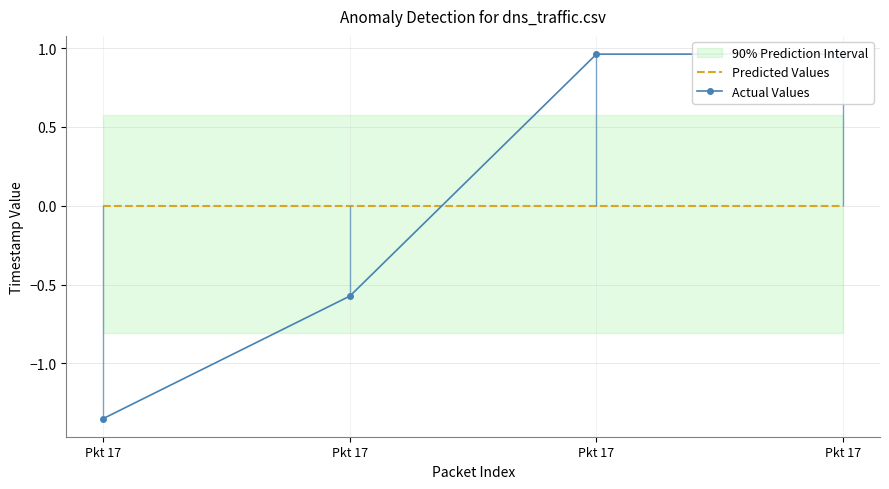

Reading left to right, transcribe all the data shown in this chart.

Predicted Values: Pkt 17=0.0	Pkt 17=0.0	Pkt 17=0.0	Pkt 17=0.0
Actual Values: Pkt 17=-1.3	Pkt 17=-0.6	Pkt 17=1.0	Pkt 17=1.0